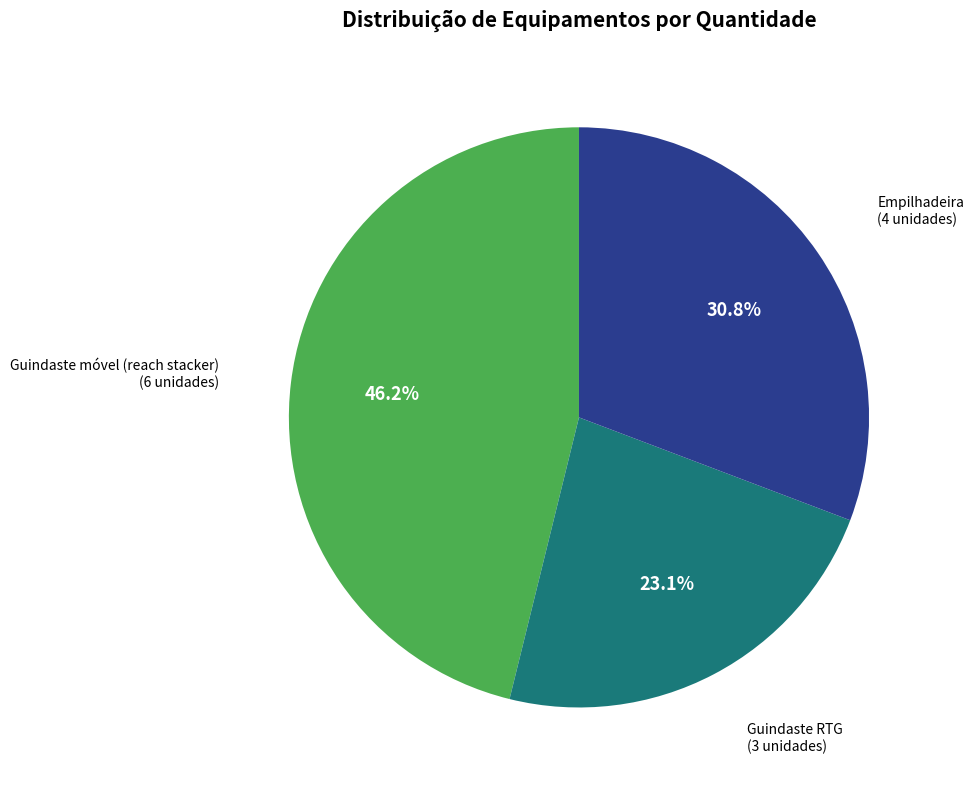

Does any single category account for the majority?

No